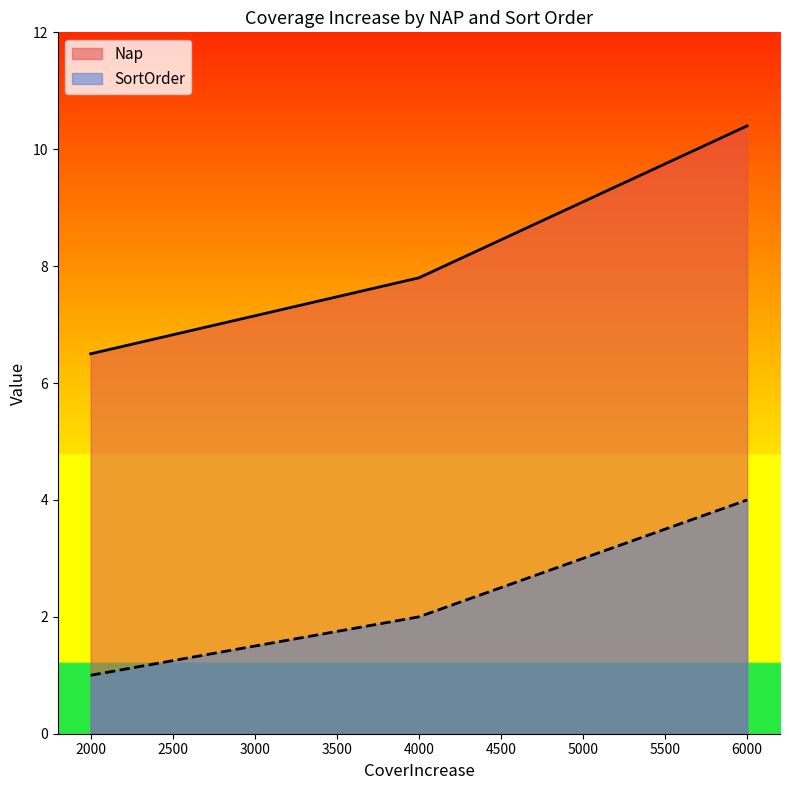

The SortOrder series shows 2.0 at 5000. True or false?

False